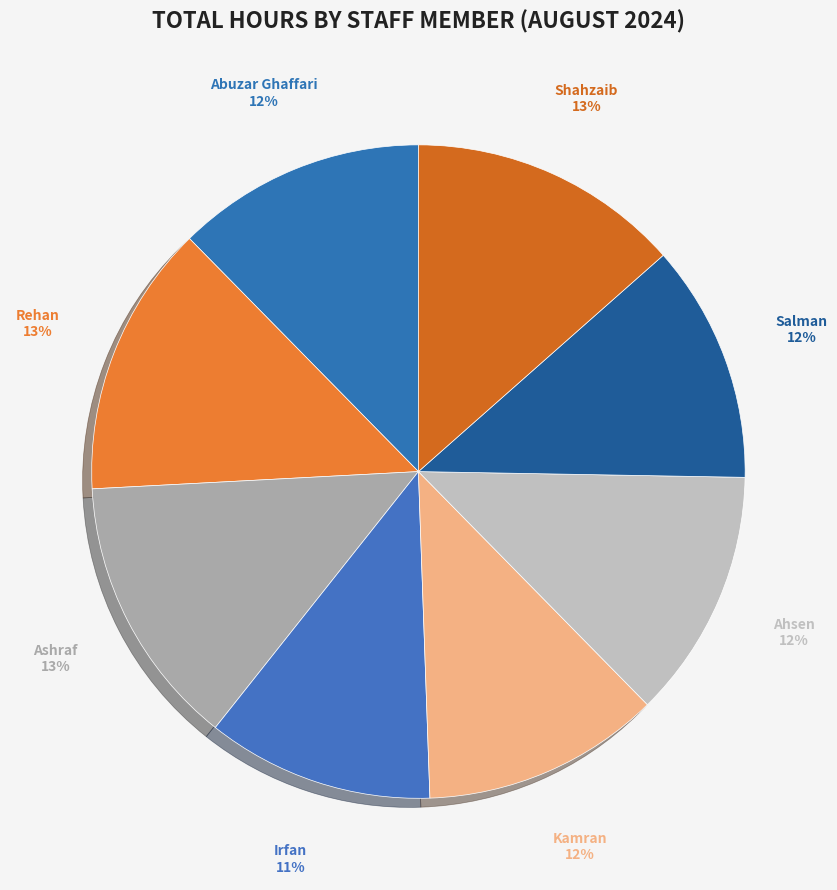

Does any single category account for the majority?

No